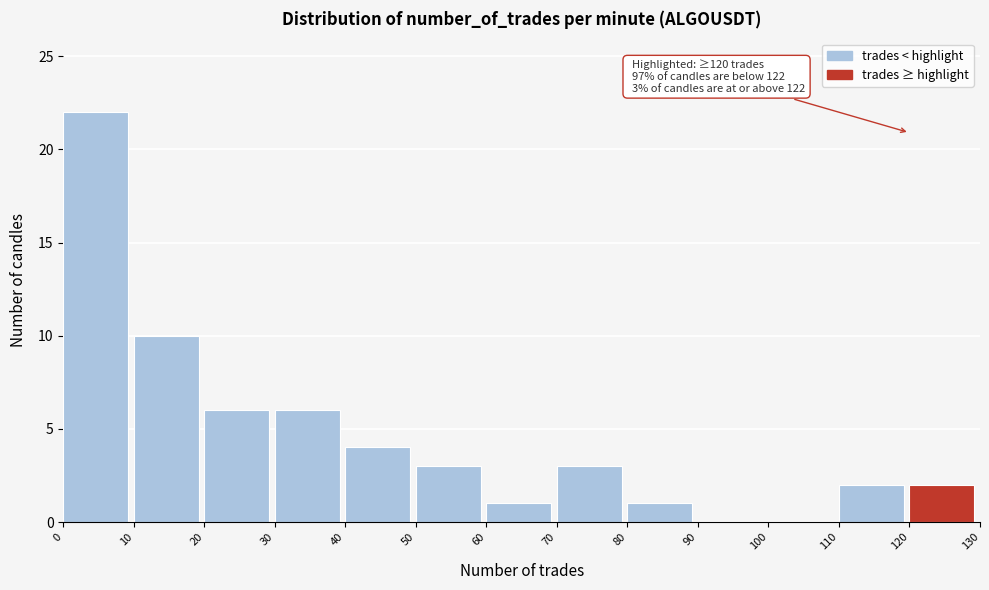

Which range on the x-axis has the tallest bar?

0 to 10